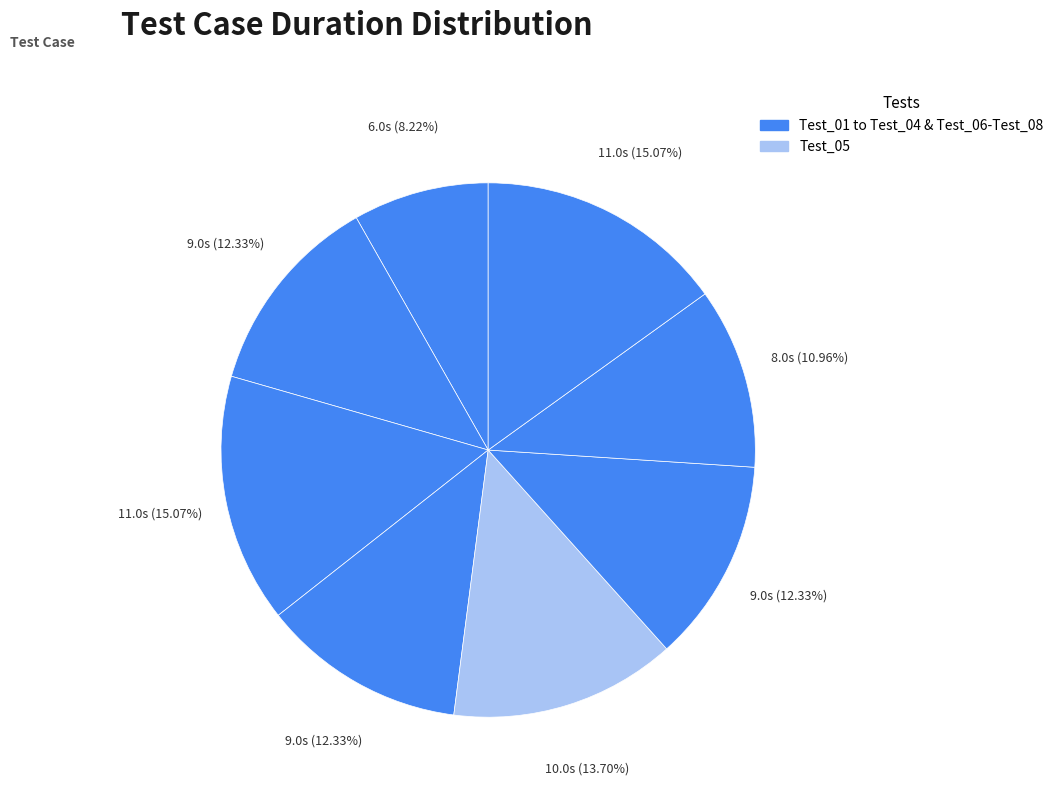

How many slices are in this pie chart?

8